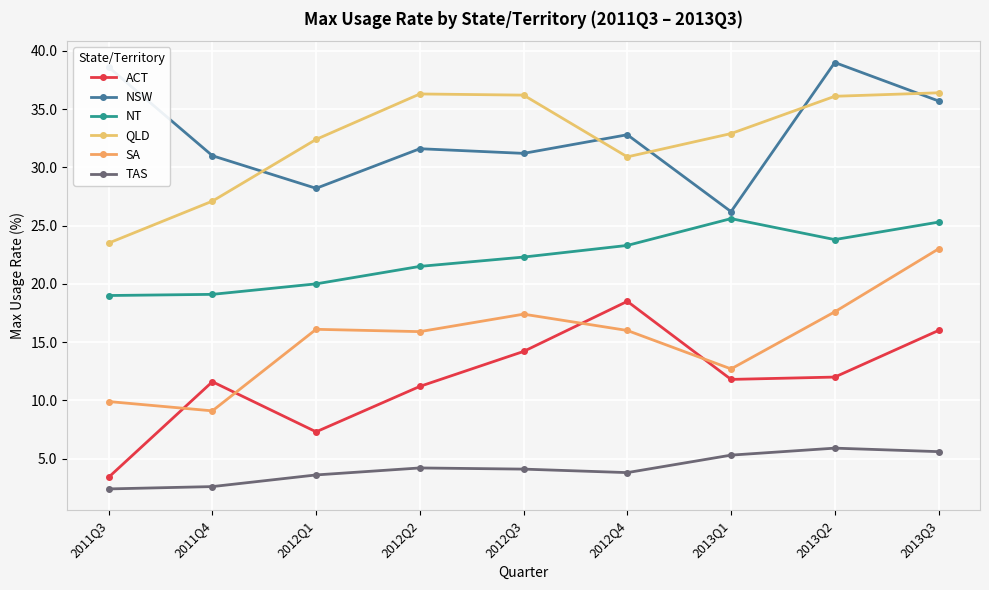

The ACT series shows 7.3 at 2012Q1. True or false?

True